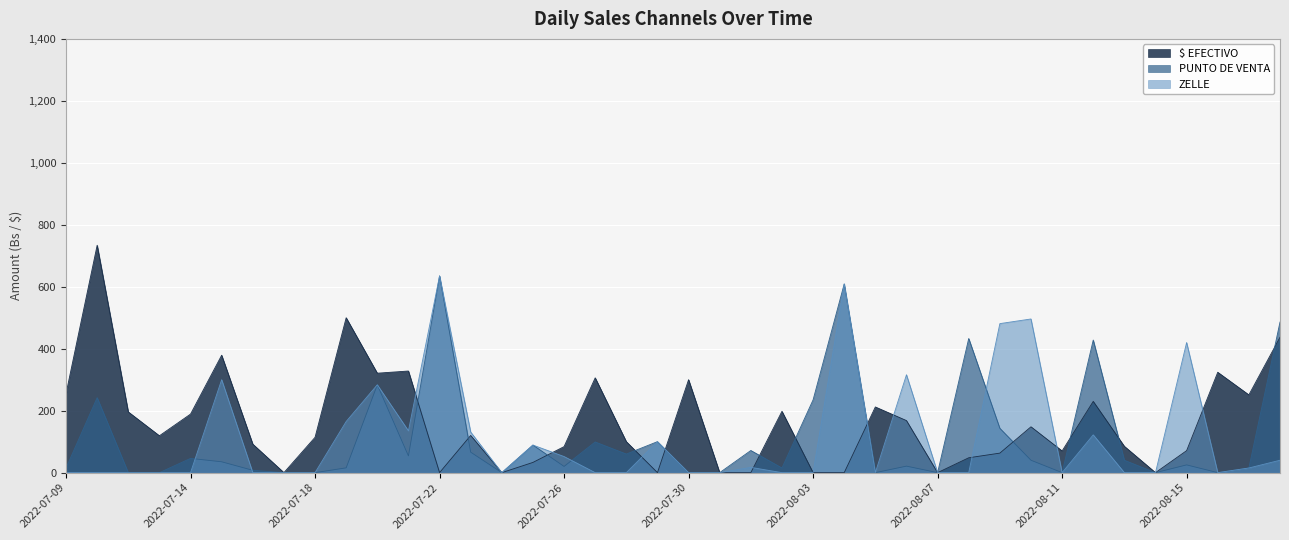

How many lines are shown in the chart?

3